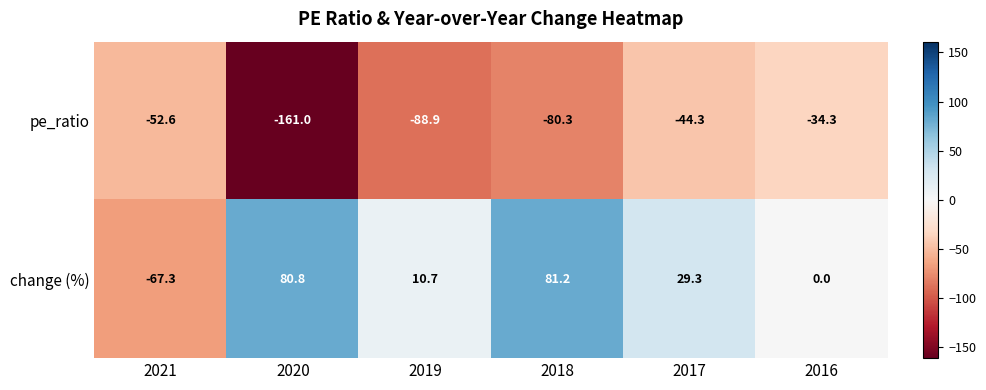

At which label does pe_ratio first exceed -52?

2017